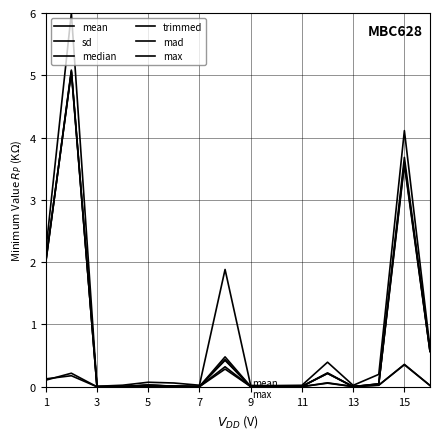

How many lines are shown in the chart?

6